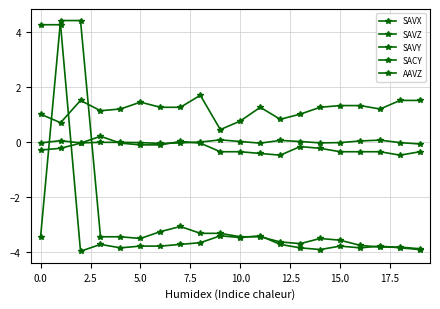

How many categories are shown in the chart?

20